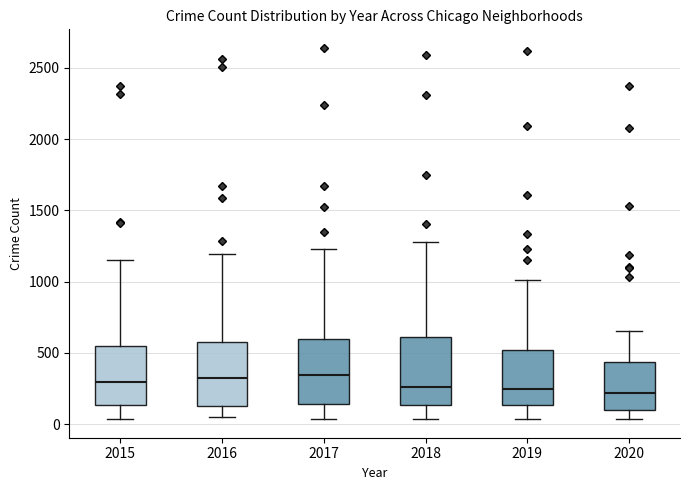

Where does the upper whisker of the box at x = 2019 end on the y-axis? The values are not printed on the chart, so give them approximately, as read against the axis.

1000